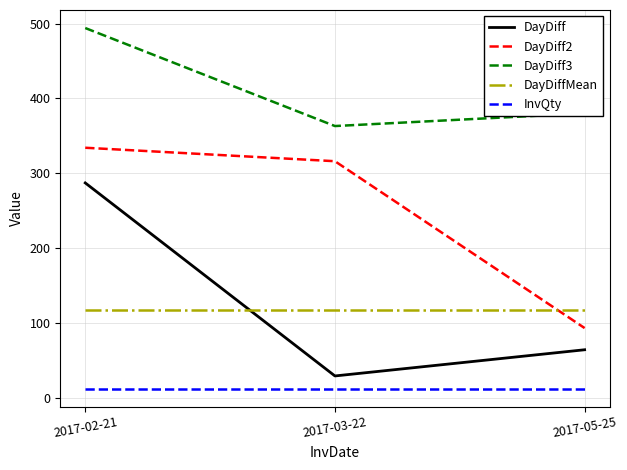

List the labels in order of DayDiff3 value, largest first.

2017-02-21, 2017-05-25, 2017-03-22